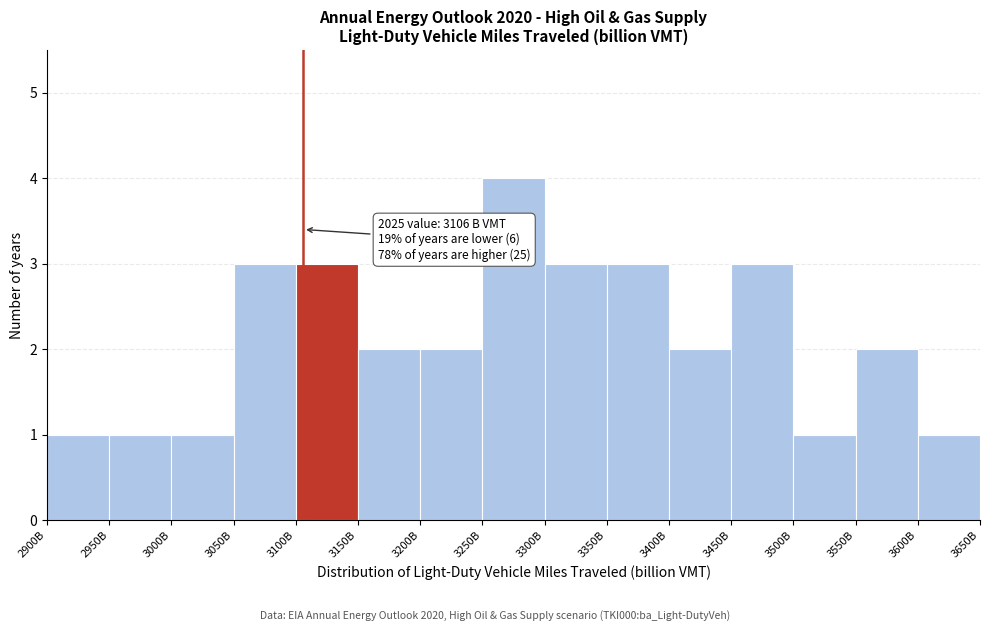

Reading left to right, what are all the values shown in this chart?

1	1	1	3	3	2	2	4	3	3	2	3	1	2	1